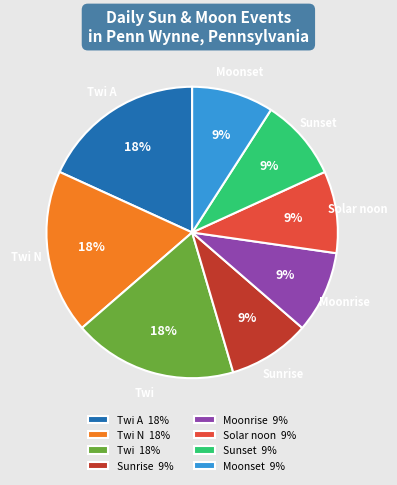

To the nearest percent, what portion does Twi N represent?

18%